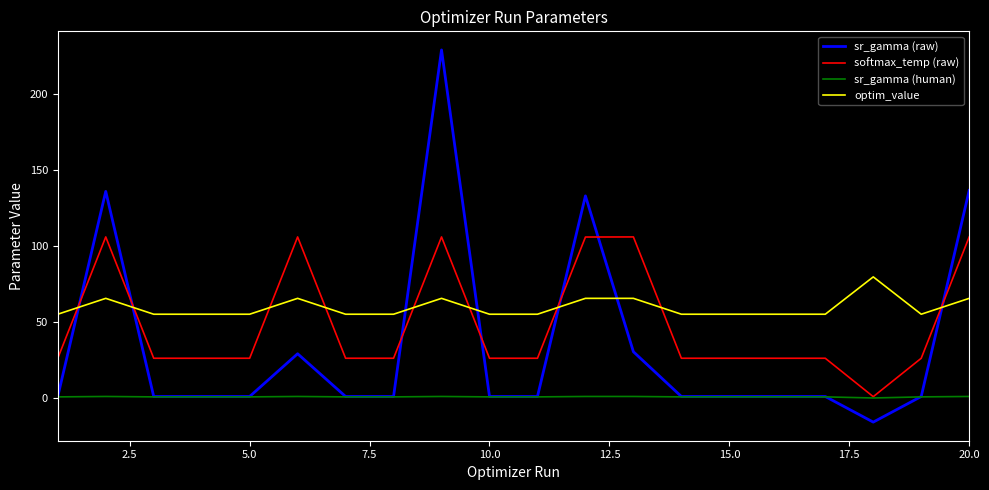

List the series in order of their peak value, highest first.

sr_gamma (raw), softmax_temp (raw), optim_value, sr_gamma (human)